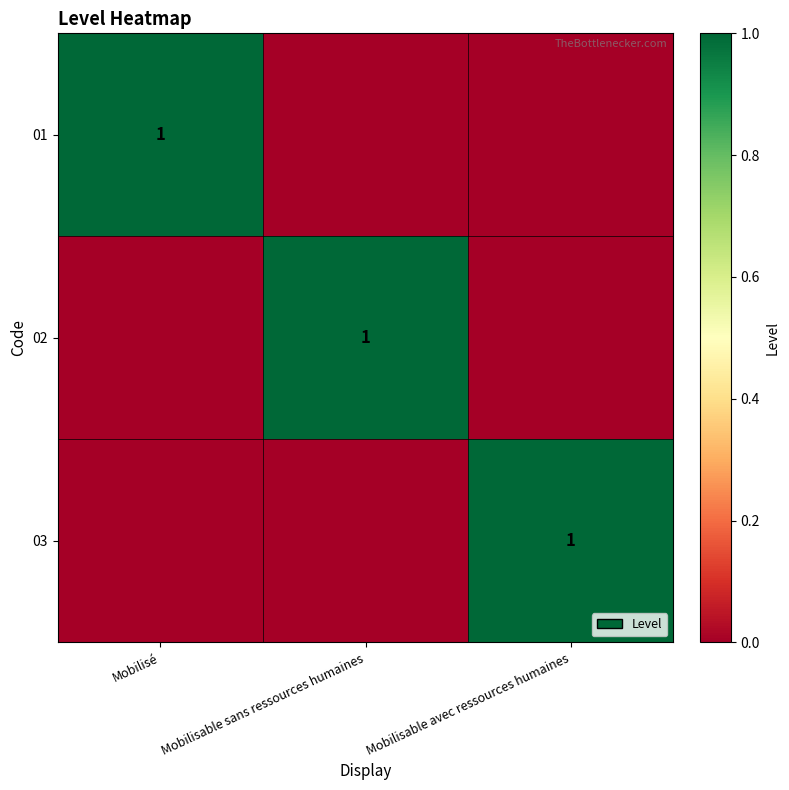

True or false: 03 has a value of 1 at Mobilisable avec ressources humaines.

True